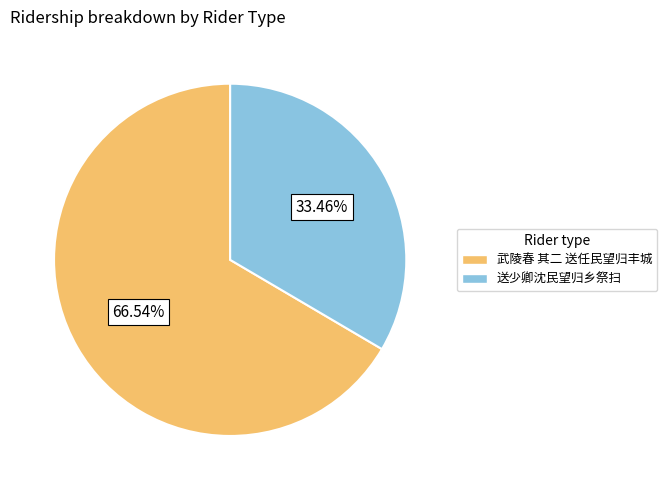

Between 送少卿沈民望归乡祭扫 and 武陵春 其二 送任民望归丰城, which is larger?

武陵春 其二 送任民望归丰城